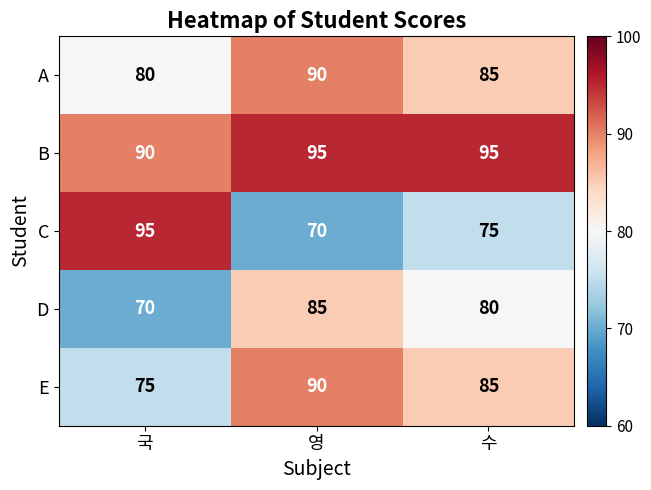

What is the minimum value shown in the chart?

70